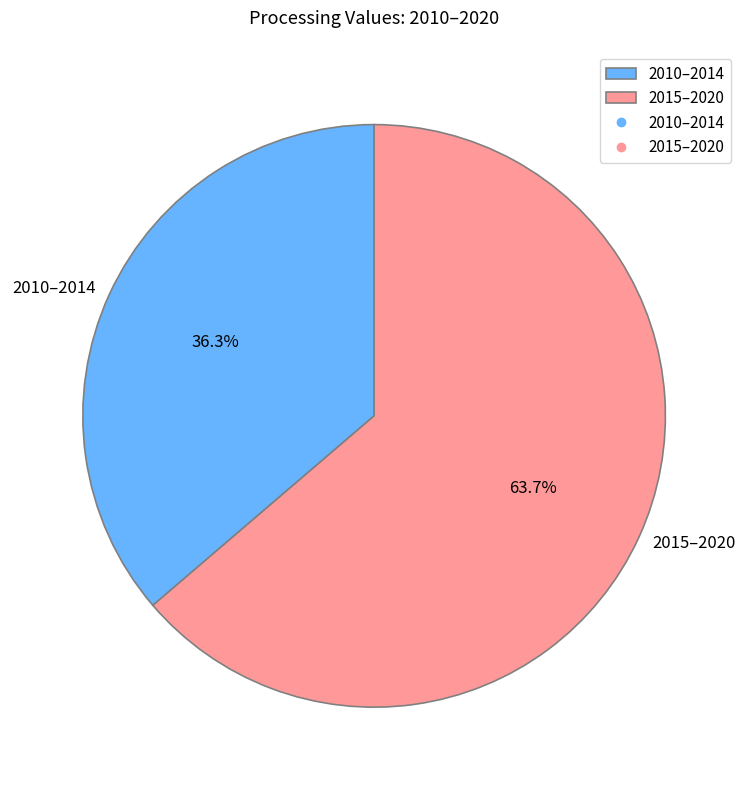

Do 2010–2014 and 2015–2020 together represent more than half of the pie?

Yes